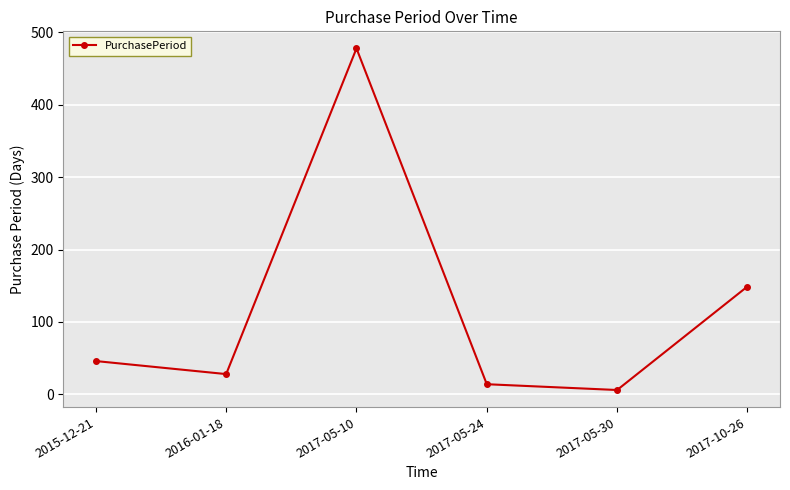

How many categories are shown in the chart?

6